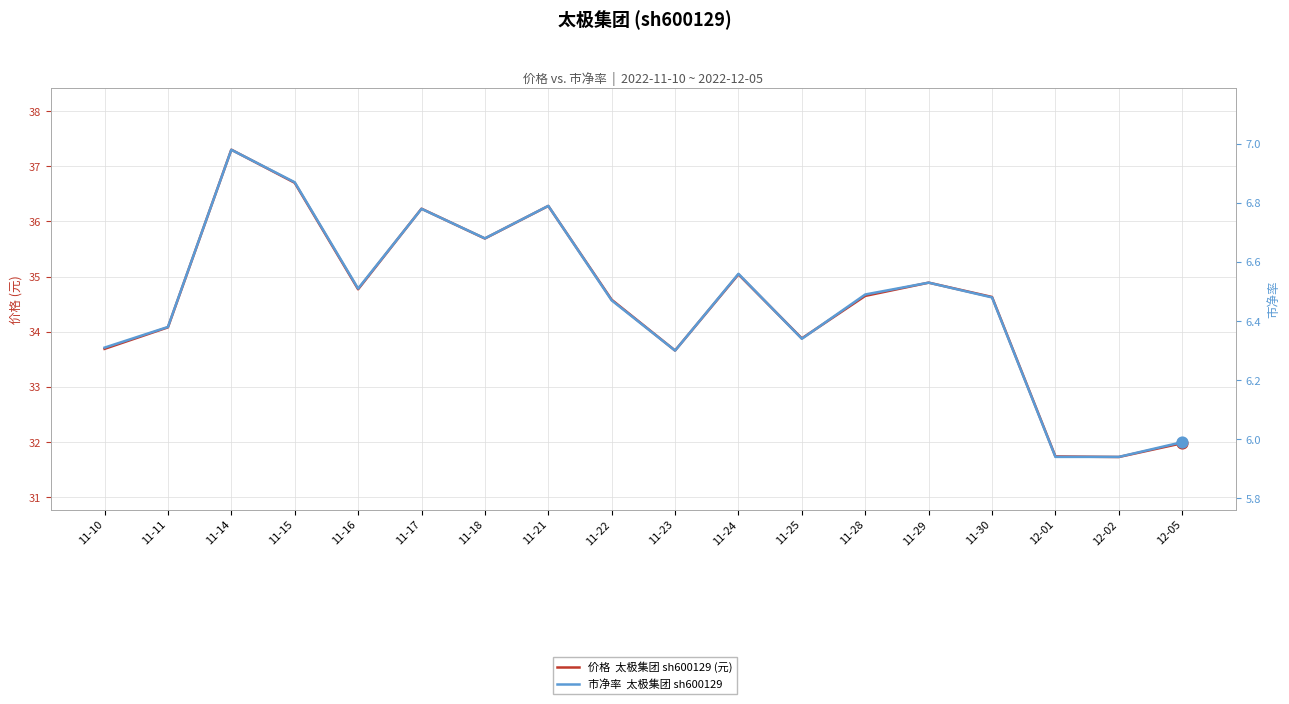

Which series has the largest total across all categories?

价格  太极集团 sh600129 (元)